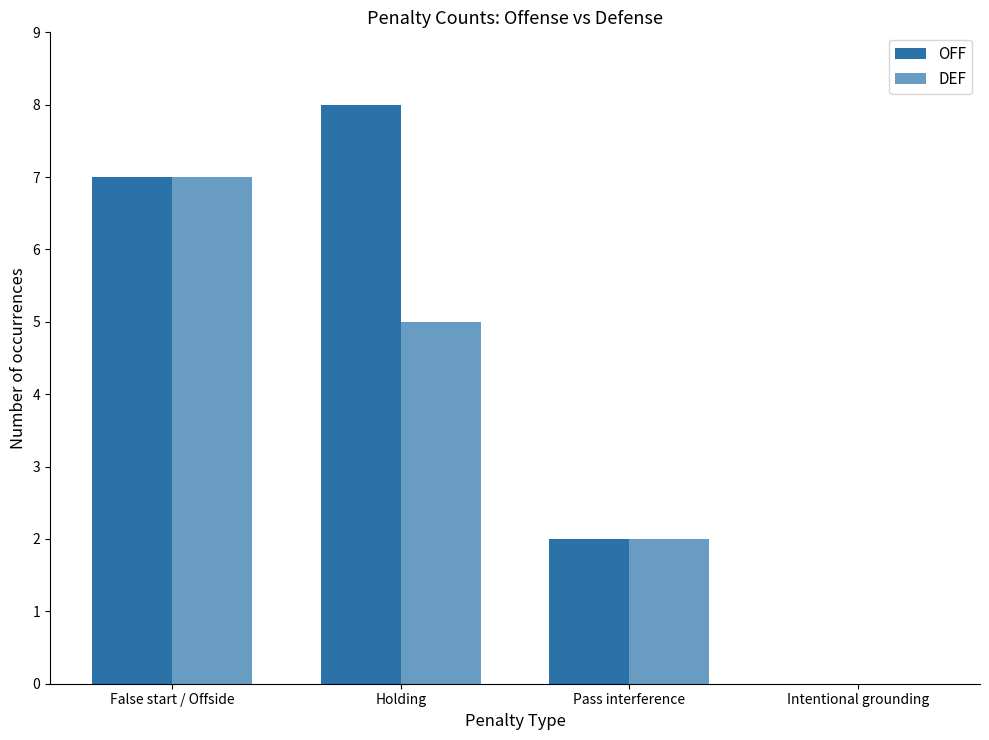

What is the maximum value shown in the chart?

8